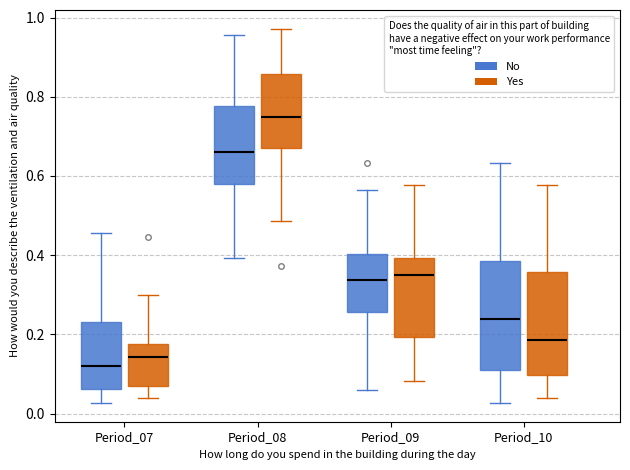

Reading left to right, transcribe this box plot: for each box, give where its median line is, the range the box spans, and where its two whiskers end, as read against the y-axis. The values are not printed on the chart, so give them approximately, as read against the axis.

Period_07 (No): median 0.12, box 0.06 to 0.24, whiskers 0.02 to 0.46
Period_07 (Yes): median 0.14, box 0.06 to 0.18, whiskers 0.04 to 0.30
Period_08 (No): median 0.66, box 0.58 to 0.78, whiskers 0.40 to 0.96
Period_08 (Yes): median 0.74, box 0.66 to 0.86, whiskers 0.48 to 0.98
Period_09 (No): median 0.34, box 0.26 to 0.40, whiskers 0.06 to 0.56
Period_09 (Yes): median 0.36, box 0.20 to 0.40, whiskers 0.08 to 0.58
Period_10 (No): median 0.24, box 0.12 to 0.38, whiskers 0.02 to 0.64
Period_10 (Yes): median 0.18, box 0.10 to 0.36, whiskers 0.04 to 0.58